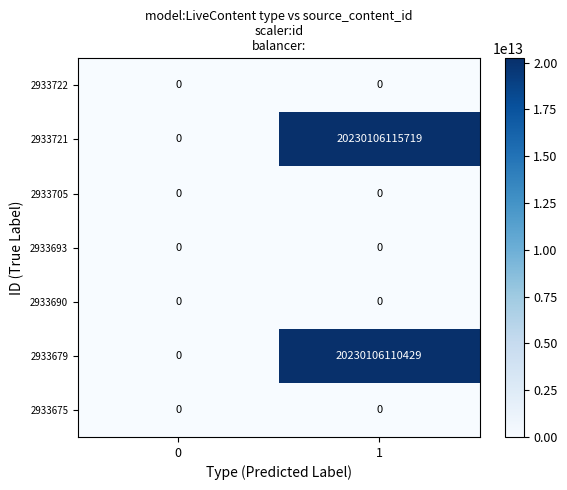

True or false: 2933693 has a value of 0 at 0.

True